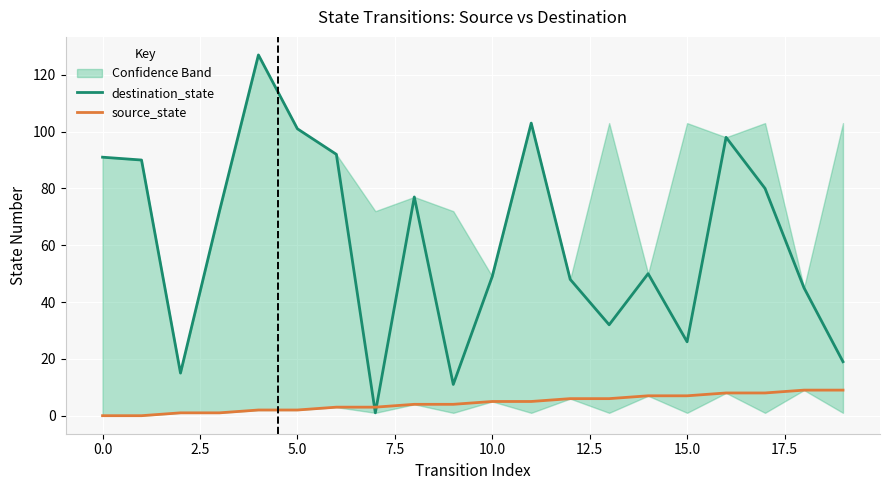

What is the difference between the second highest and minimum values in the destination_state series?

102